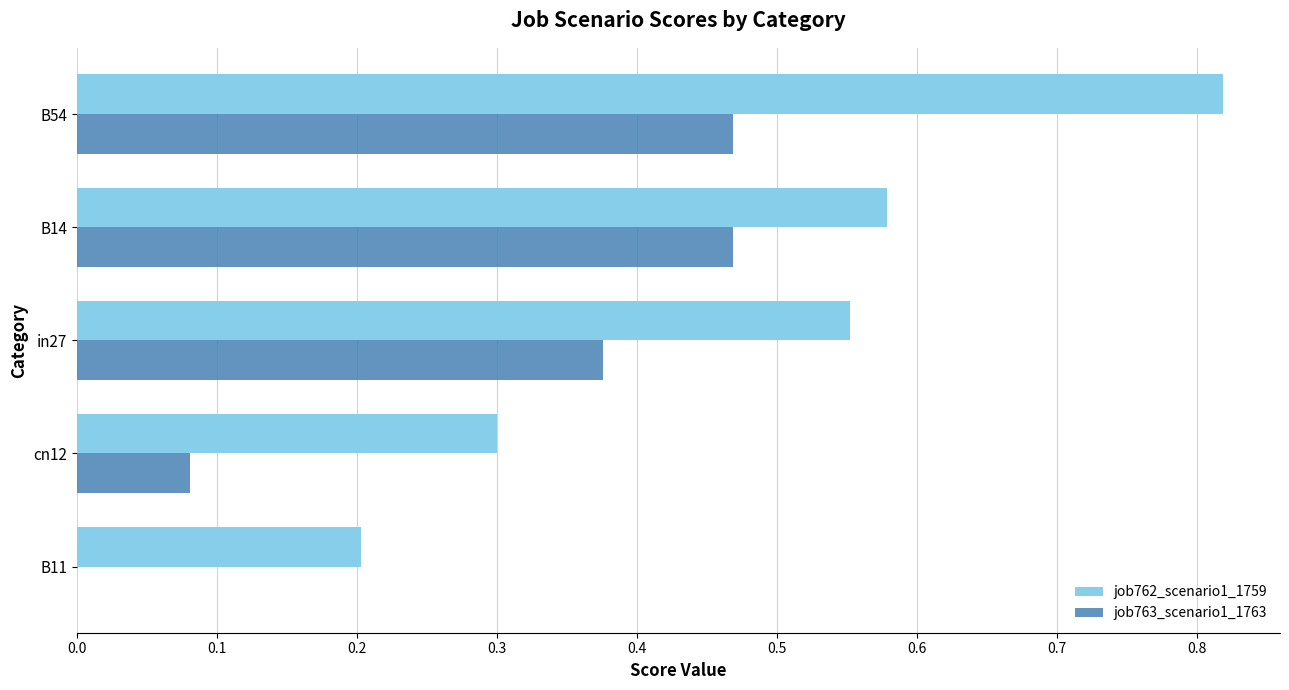

Between B11 and B54, which series saw the biggest shift?

job762_scenario1_1759